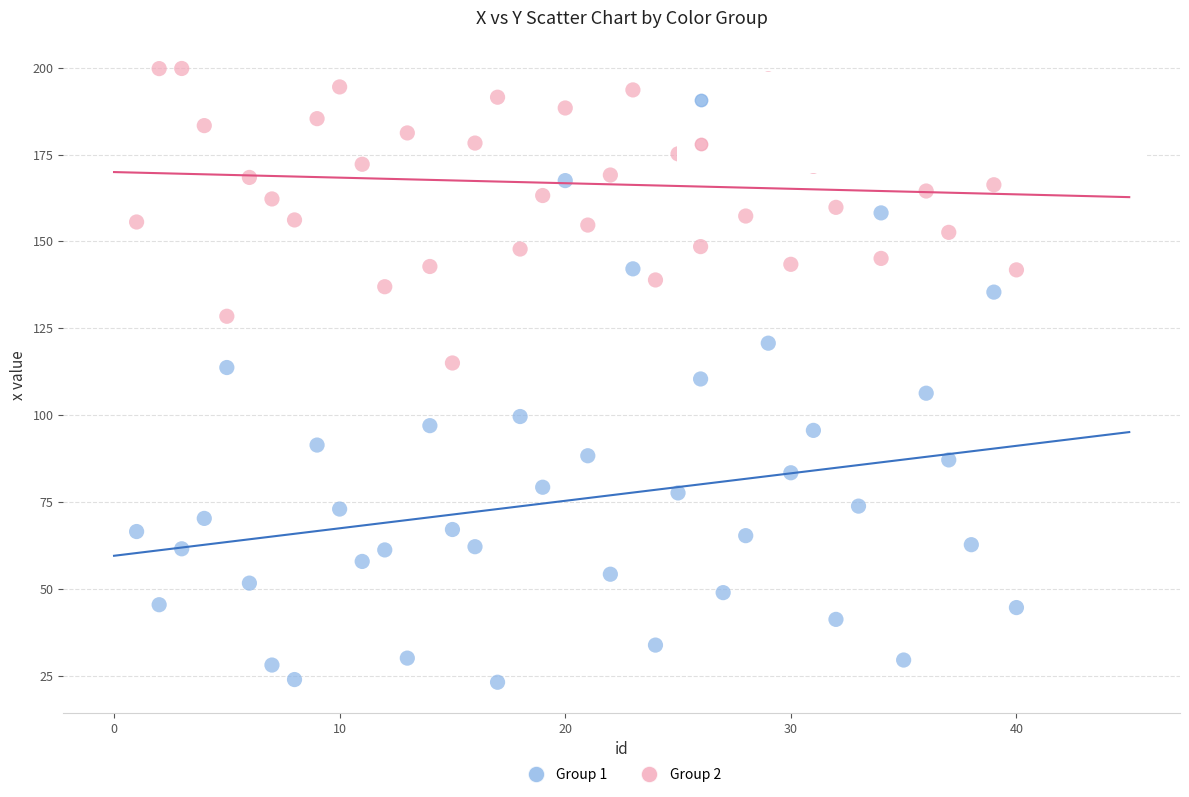

Which series has the widest spread of Y values?

Group 1